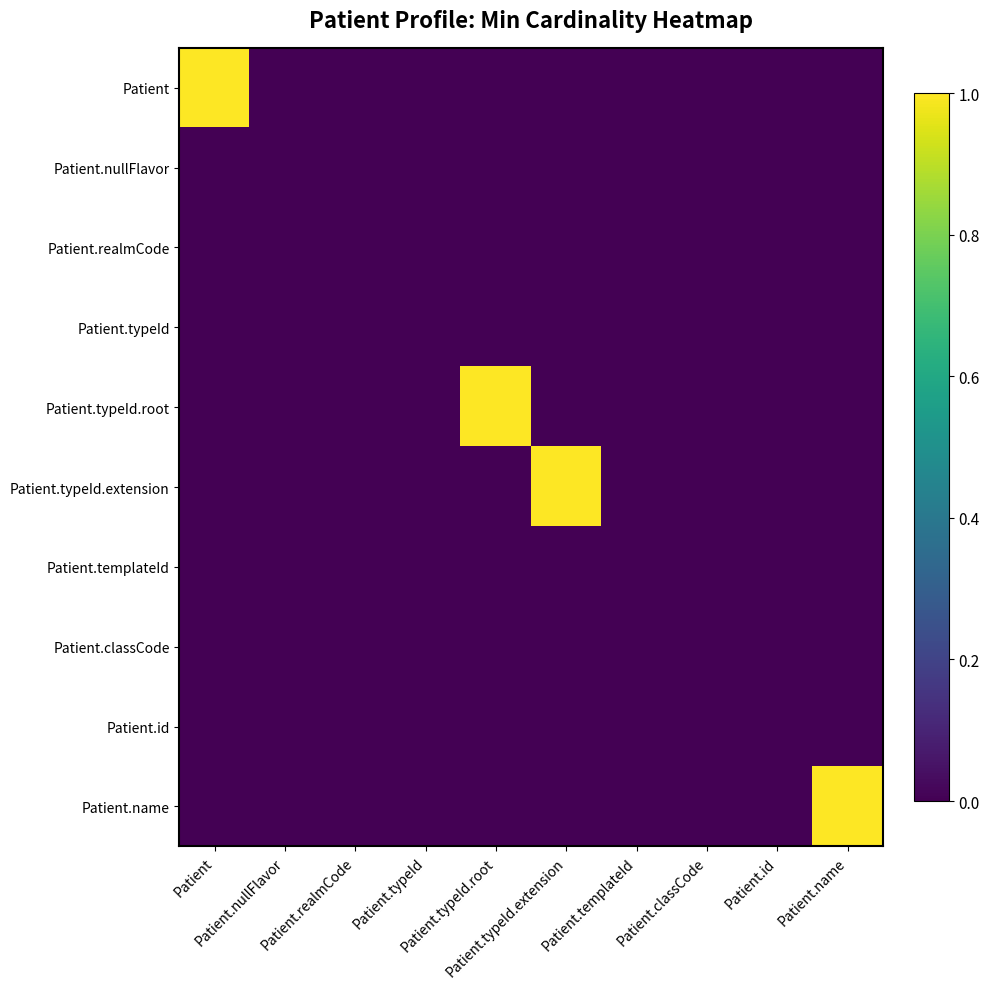

At which category does the chart reach its minimum across all series?

Patient.nullFlavor